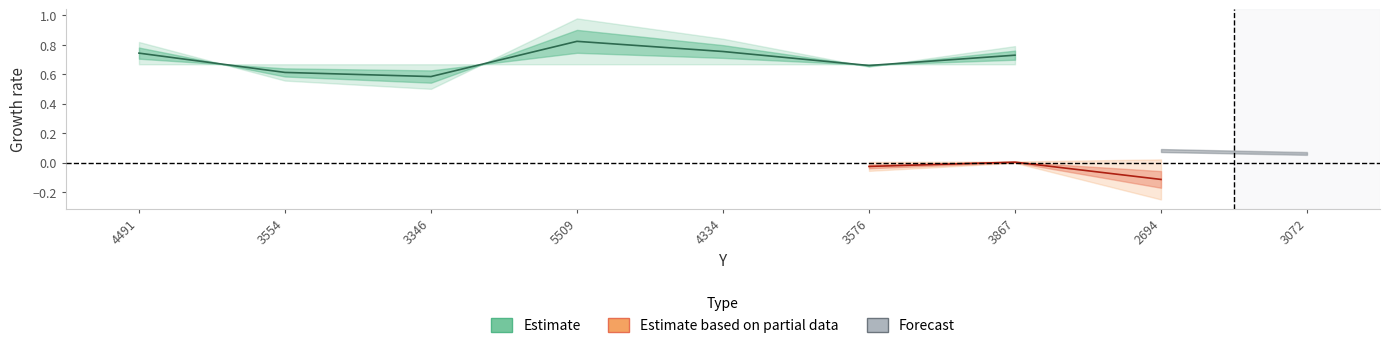

At which category does the chart reach its minimum across all series?

3346